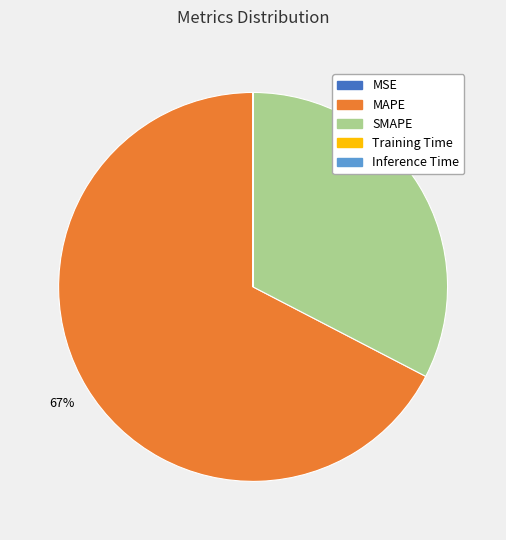

Does SMAPE account for over 50% of the chart?

No